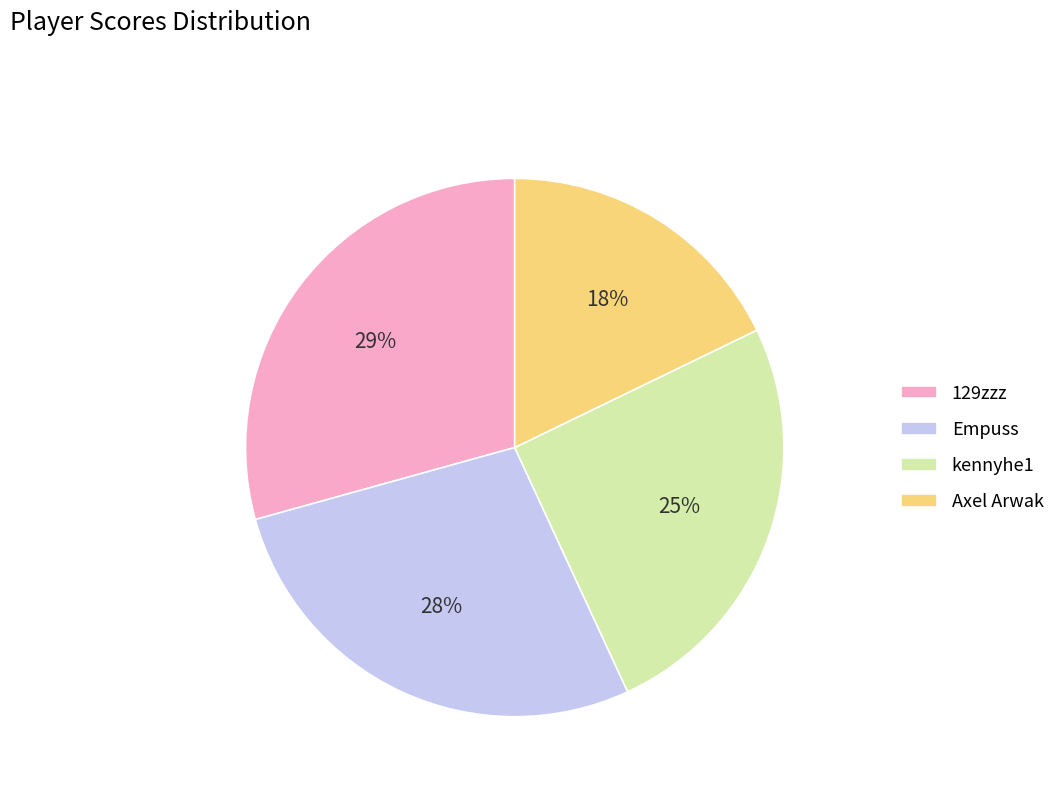

What is the largest slice in the pie chart?

129zzz